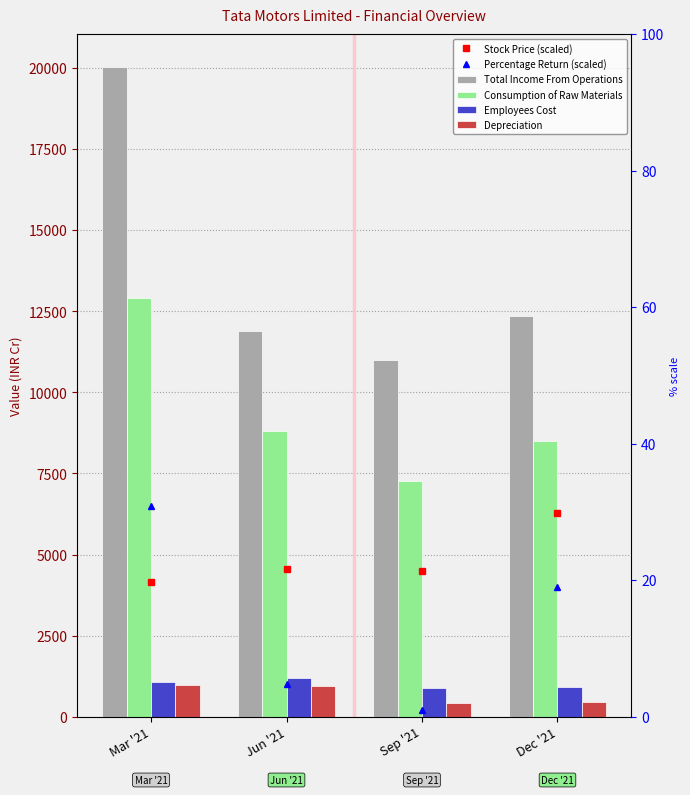

The value of Employees Cost at Dec '21 is 1230.6. True or false?

False